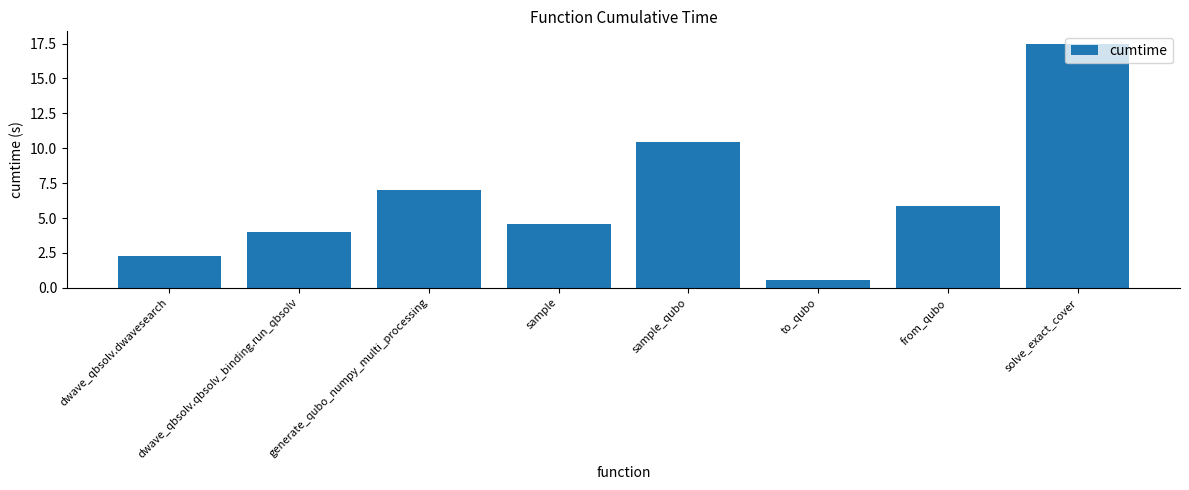

What position from the left is to_qubo?

6